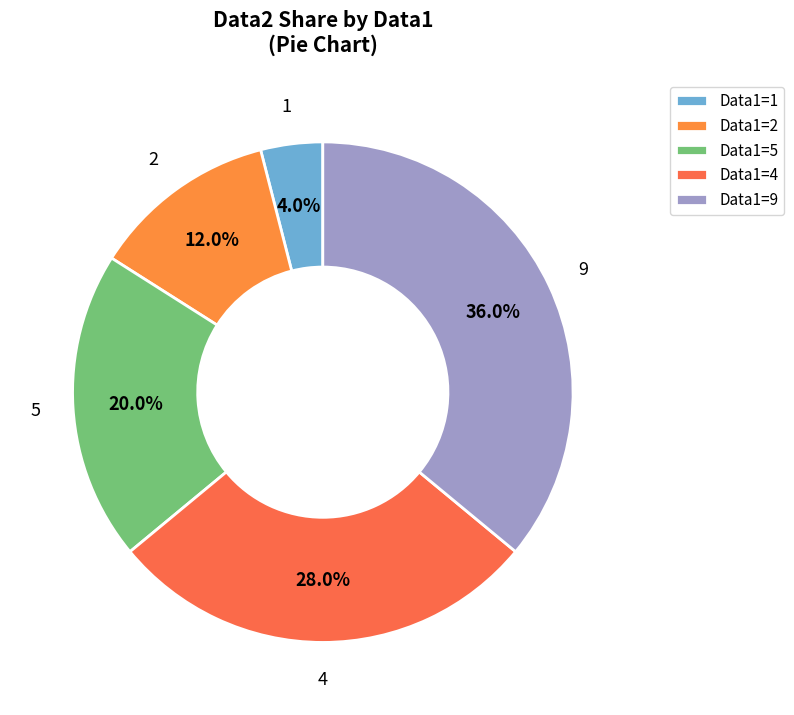

Is there a majority slice in this chart?

No